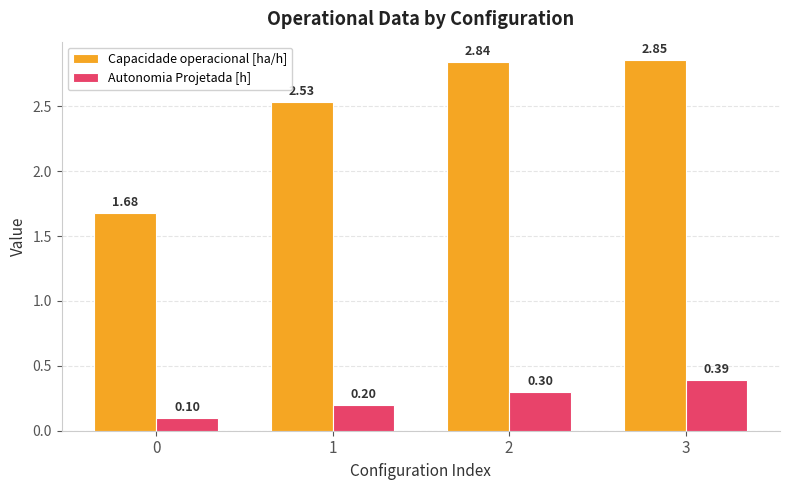

How many distinct data groups are displayed?

2